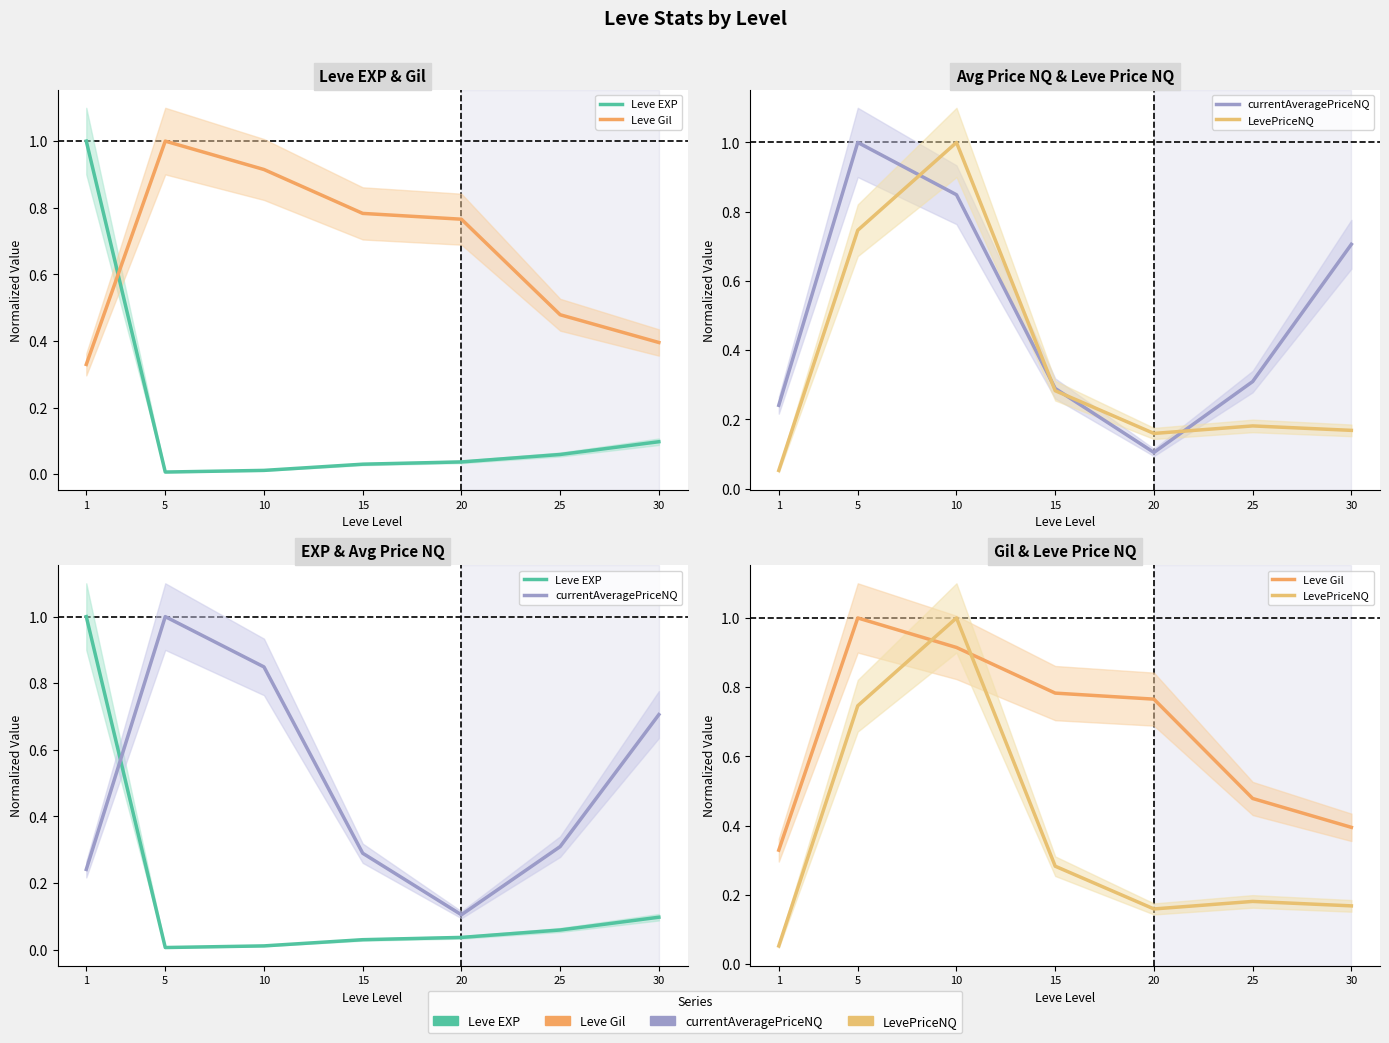

List the series in order of their overall mean, lowest first.

Leve EXP, LevePriceNQ, currentAveragePriceNQ, Leve Gil